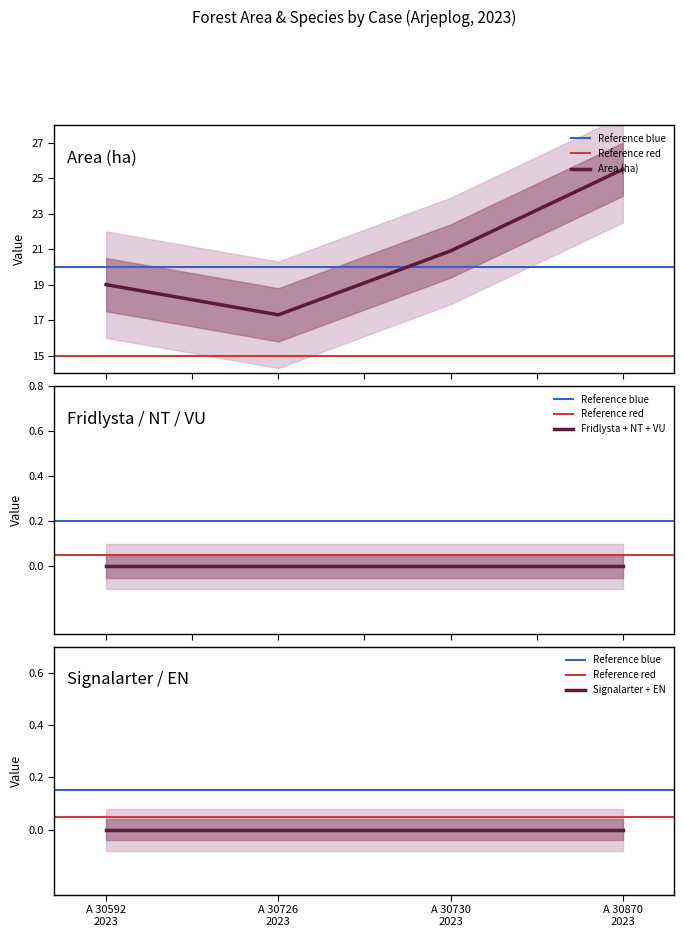

True or false: Signalarter and EN intersect in this chart.

False